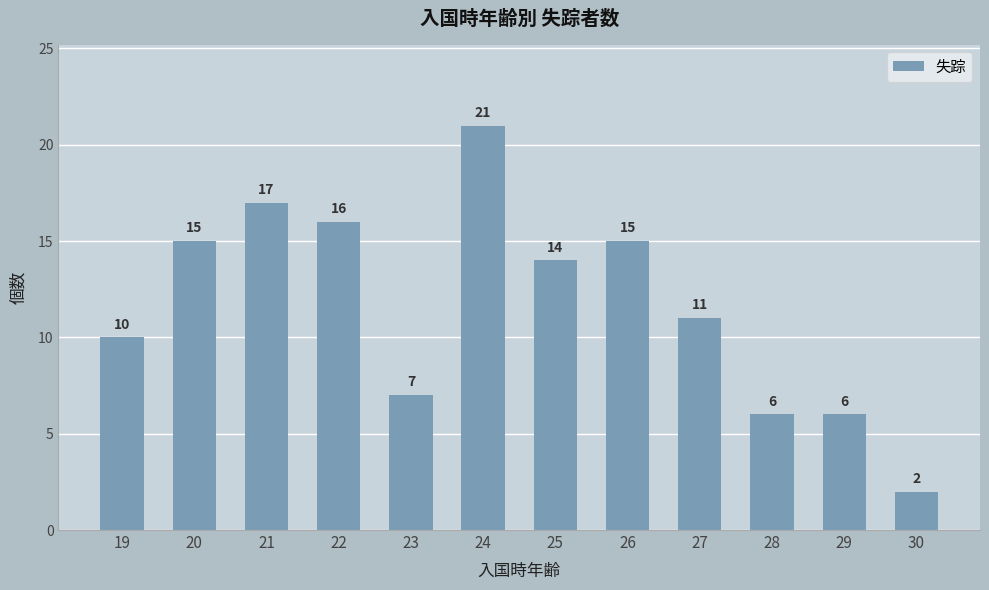

Is it true that the value at 27 is 19?

False